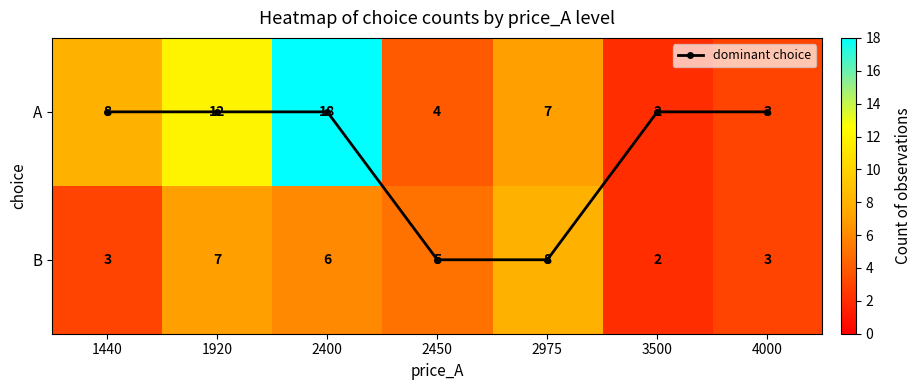

What is the greatest value displayed?

18